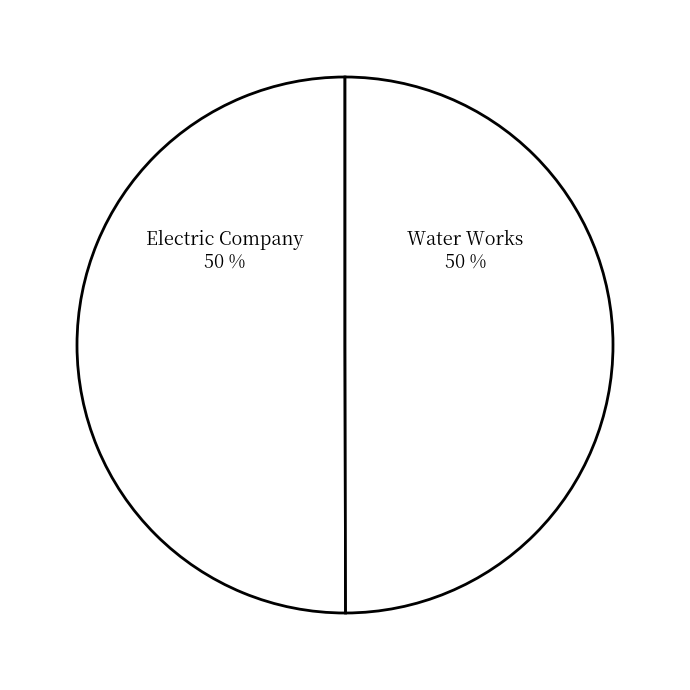

What is the ratio of the value at Electric Company to the value at Water Works?

1.0